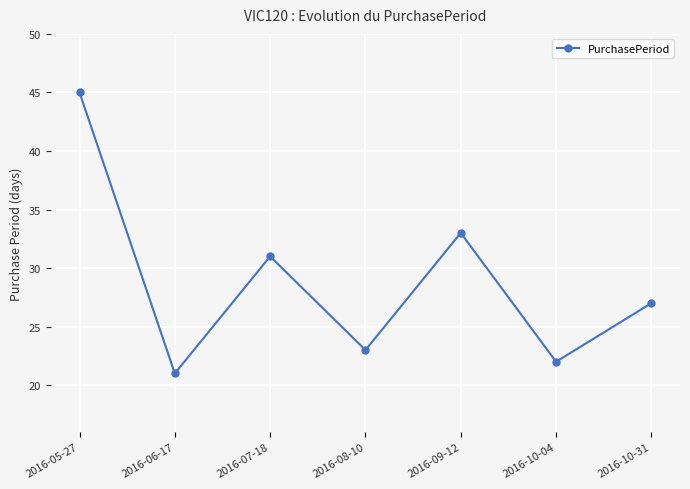

How many interior local peaks (higher than both neighbors) does the data have?

2